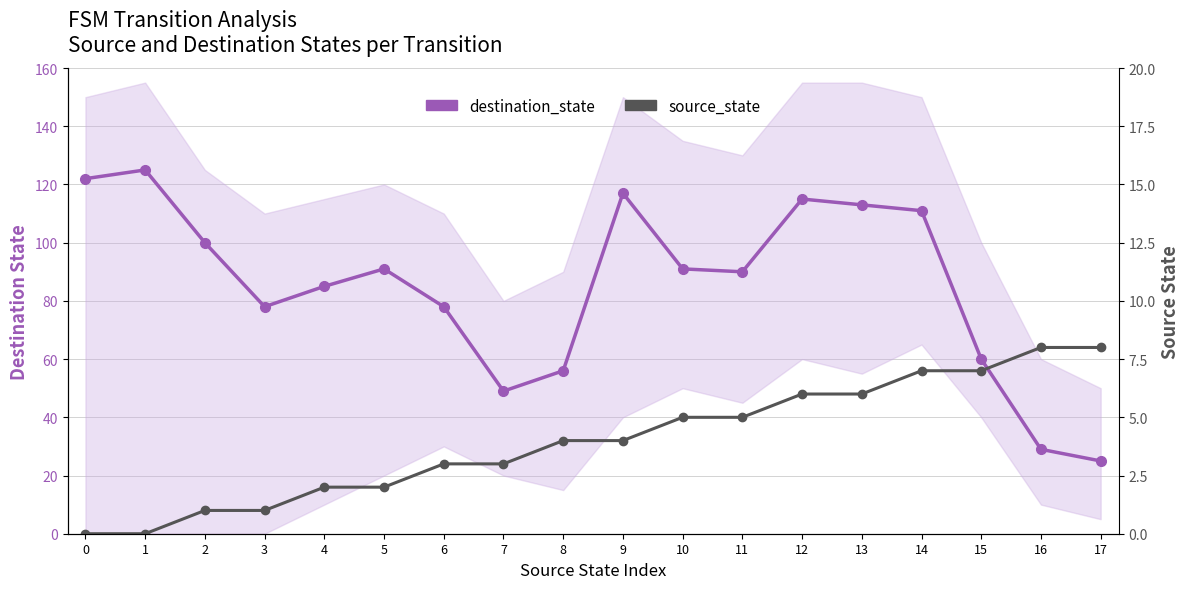

What is the difference between the highest and lowest values at 12?

109